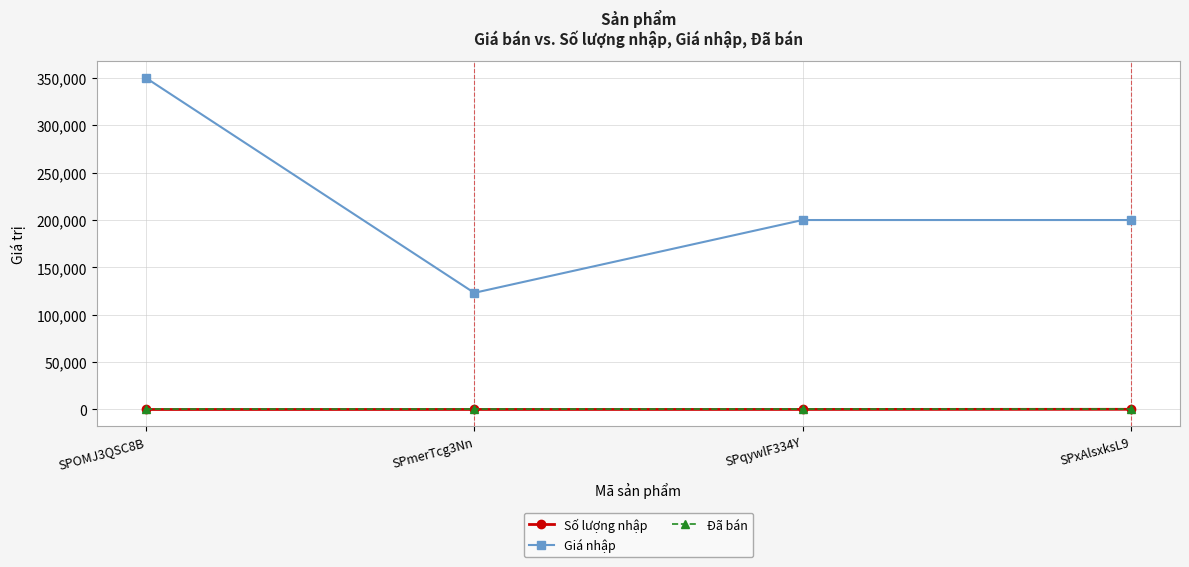

What is the value of the Số lượng nhập point at the 2nd from the left?

4